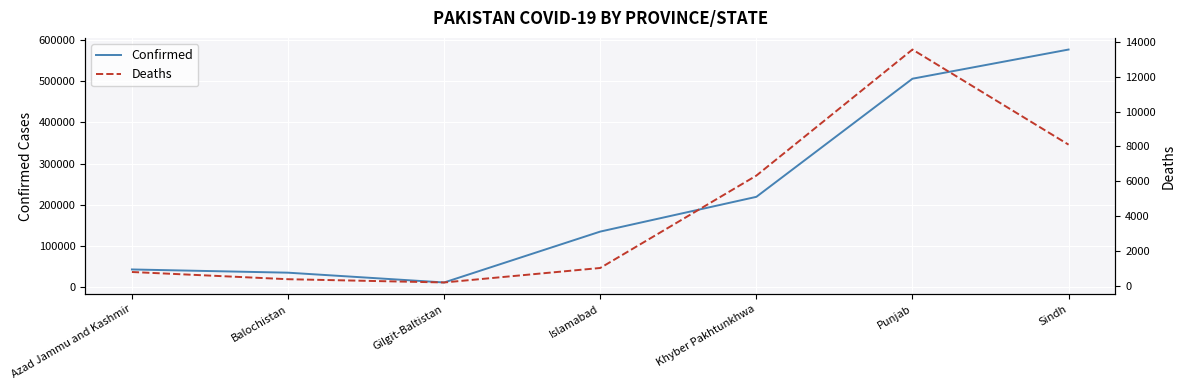

Is the value of Confirmed at Gilgit-Baltistan greater than the value of Deaths at Sindh?

Yes